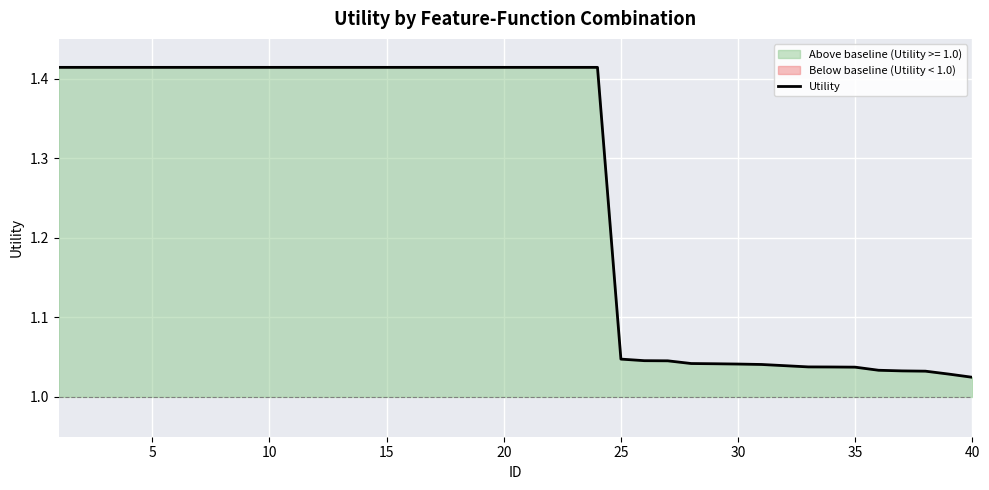

What is the greatest value displayed?

1.4